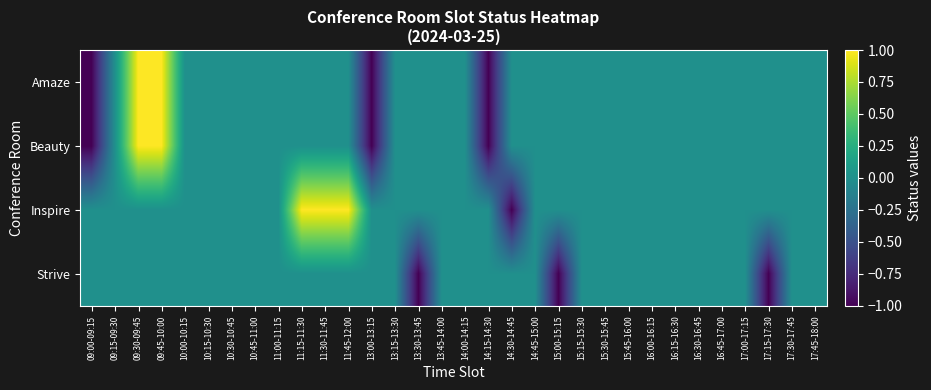

Which series has the largest range (max minus min)?

Amaze